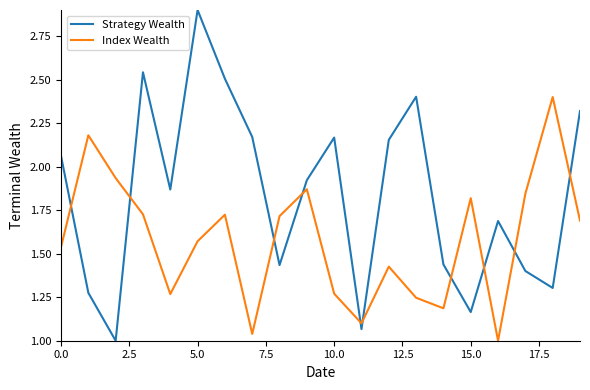

What is the greatest value displayed?

2.9